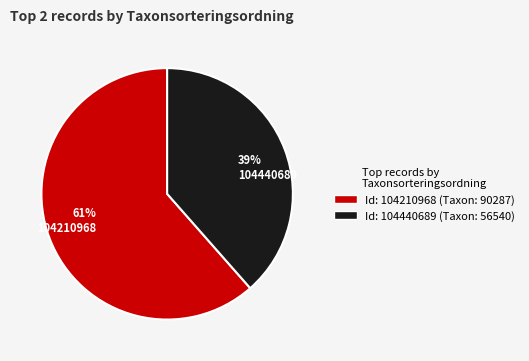

Is it true that Id: 104440689 (Taxon: 56540) is 39% of the pie?

True